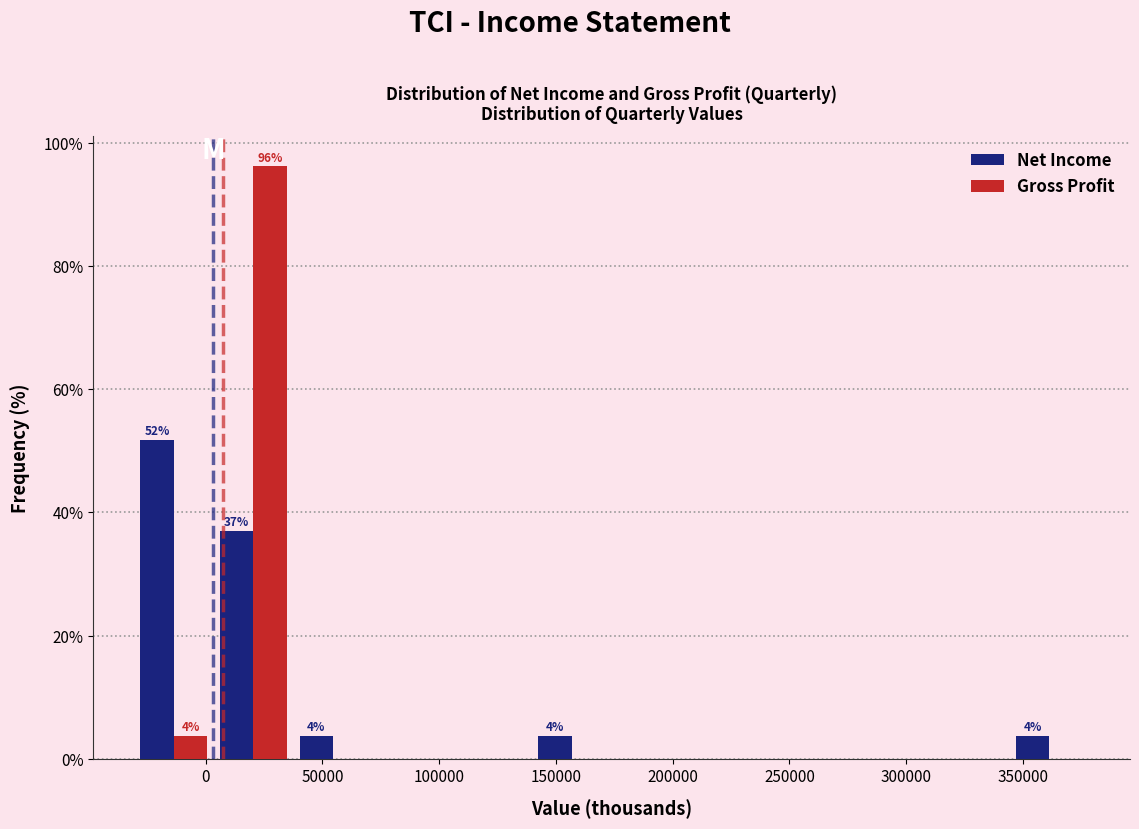

In the Net Income series, which range on the x-axis has the tallest bar?

-30000 to 5000